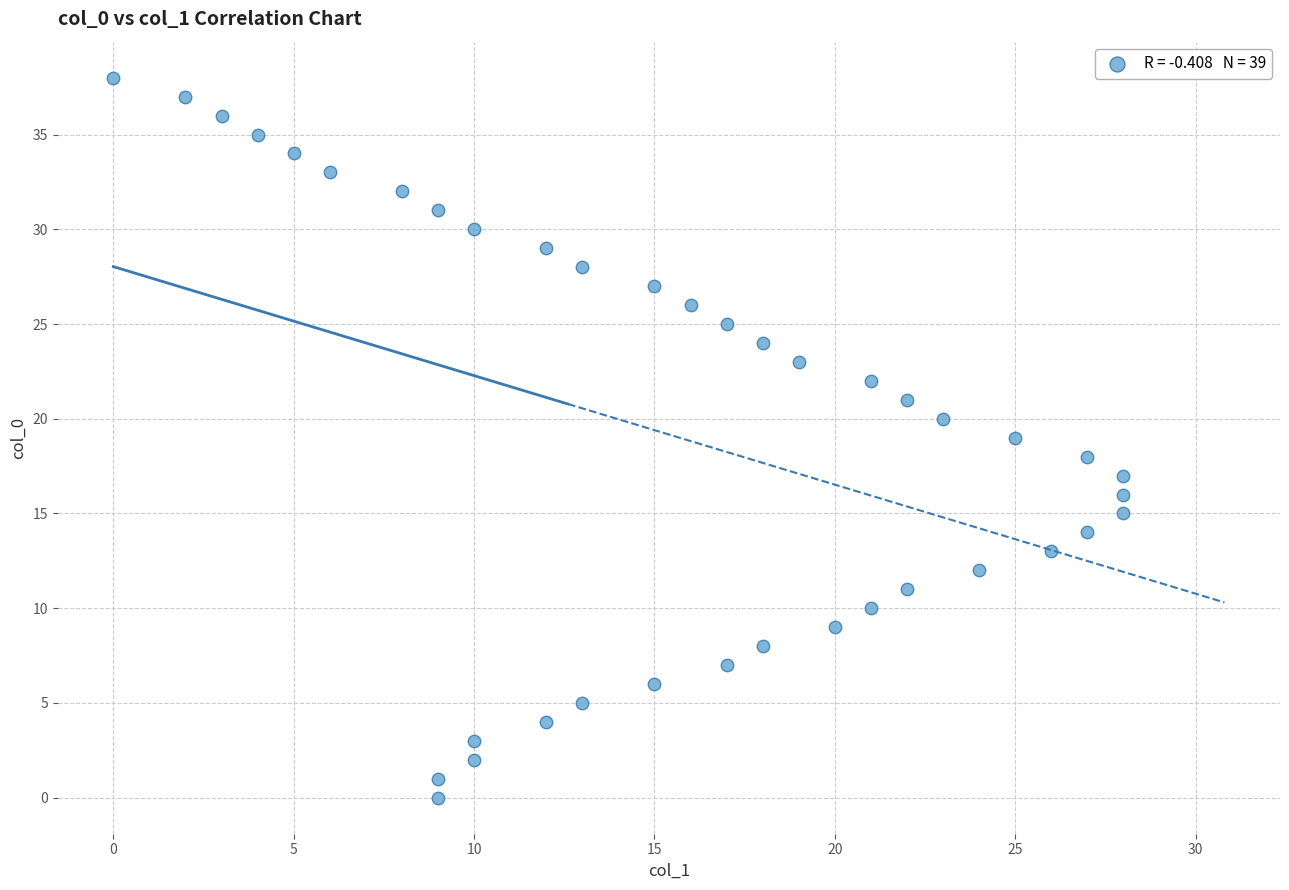

What is the range of Y values (max minus min)?

38